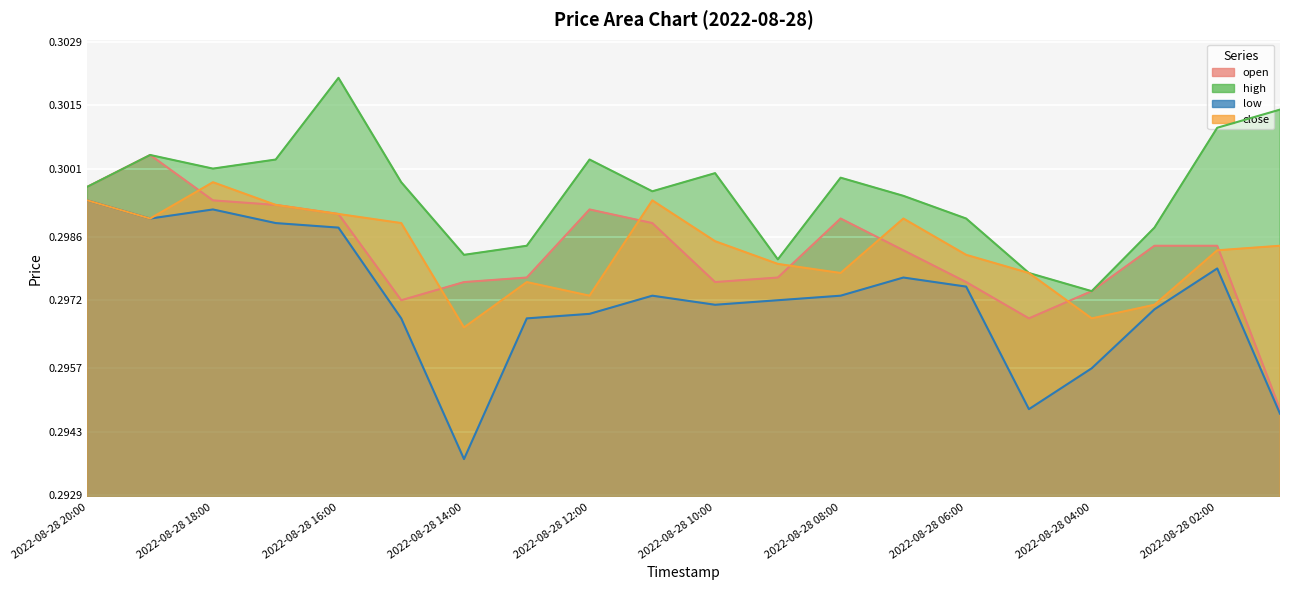

Is the value of low at 2022-08-28 01:00 greater than the value of open at 2022-08-28 20:00?

No